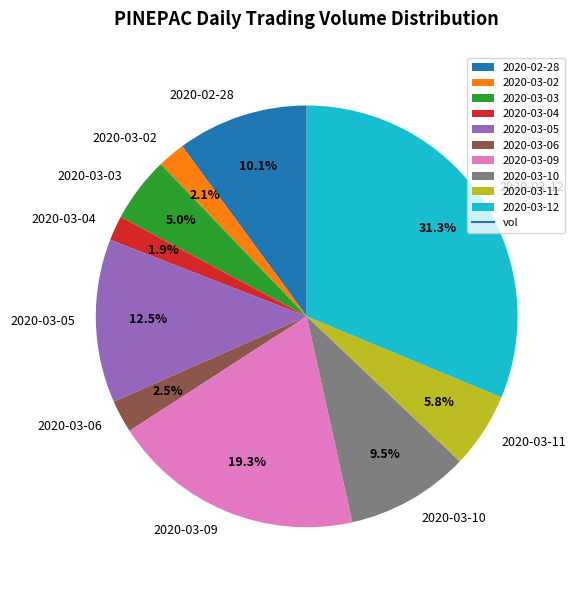

What portion of the pie excludes 2020-03-10?

90.5%